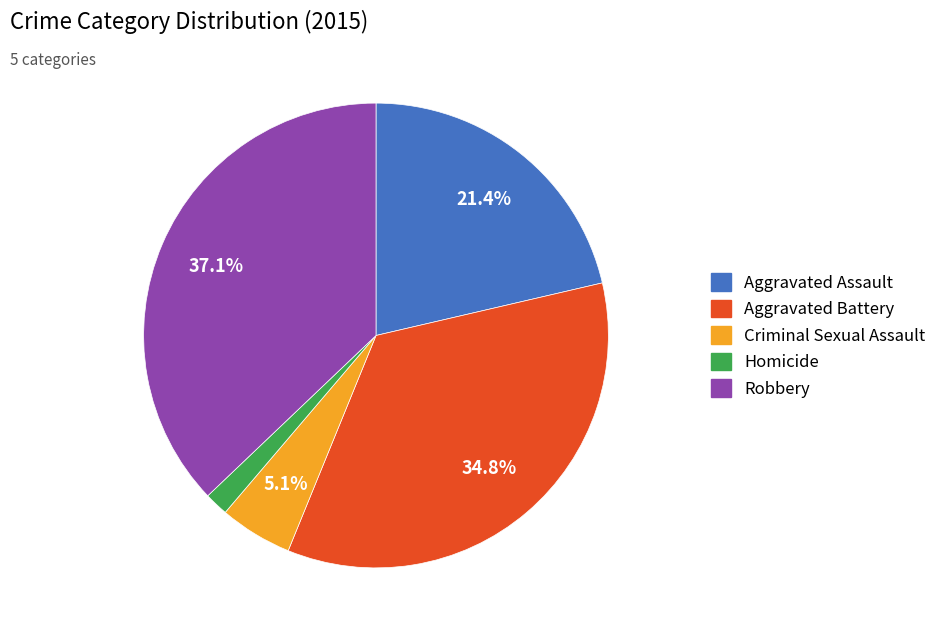

Is it true that Aggravated Assault is 21% of the pie?

True